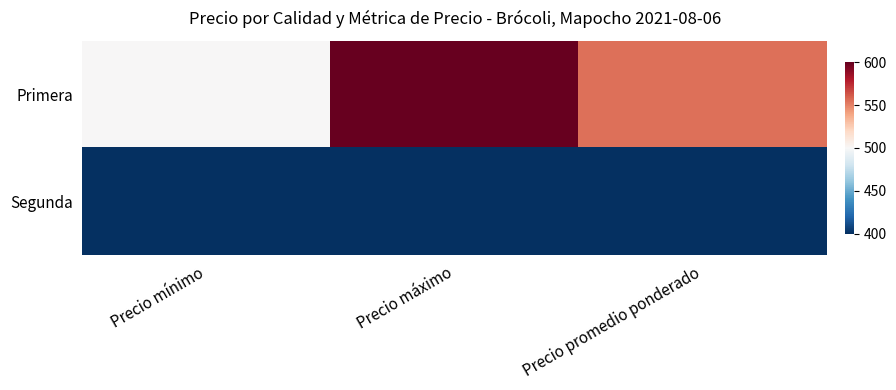

Reading left to right, list all the values displayed in this chart.

Primera: Precio mínimo=500	Precio máximo=600	Precio promedio ponderado=555
Segunda: Precio mínimo=400	Precio máximo=400	Precio promedio ponderado=400